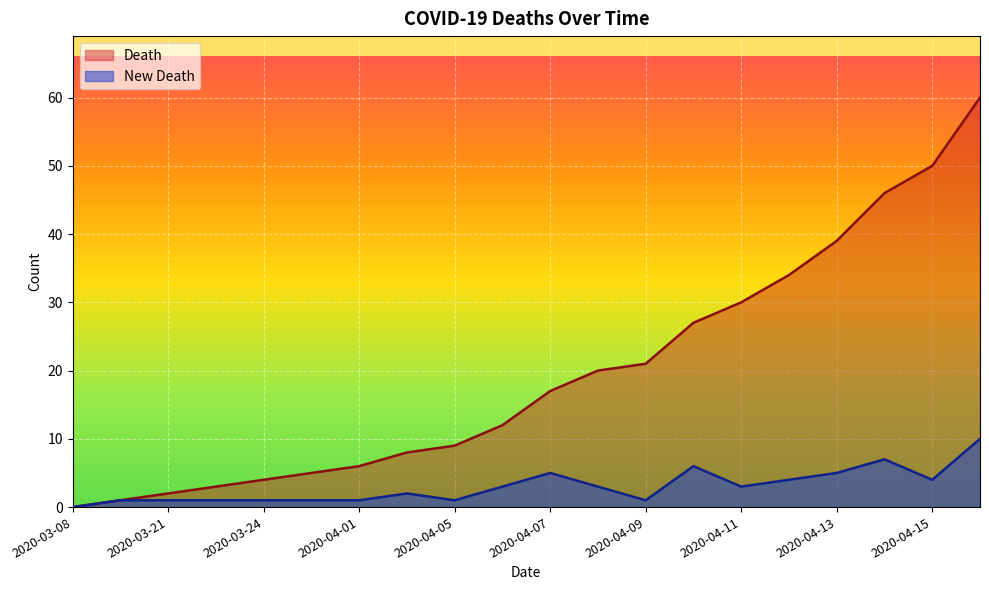

The Death series shows 32 at 2020-03-08. True or false?

False